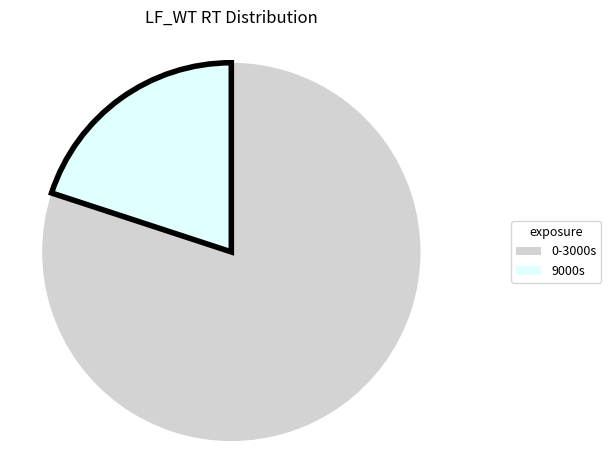

Is there a majority slice in this chart?

Yes